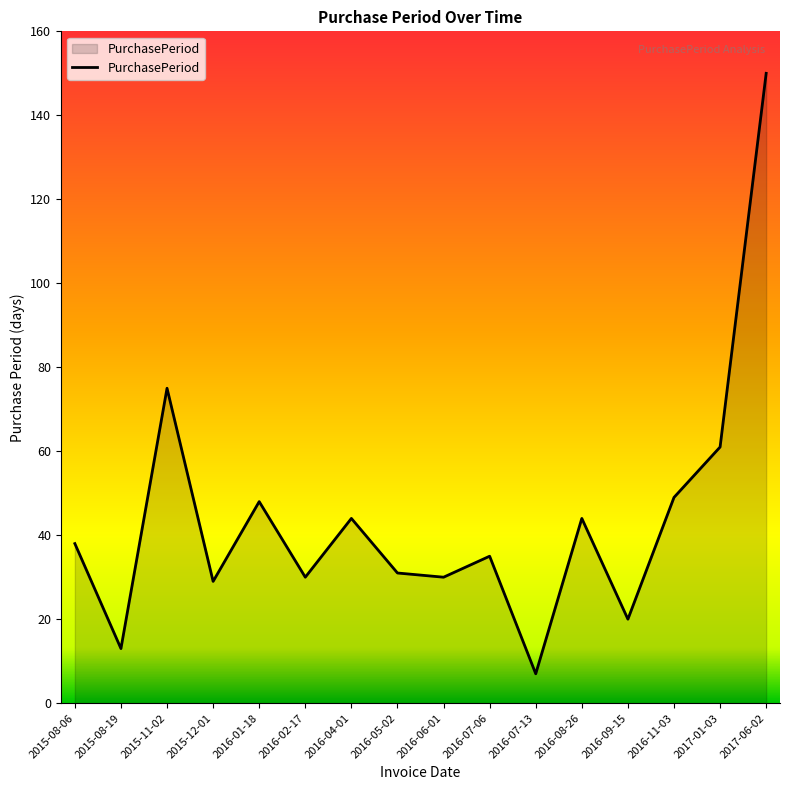

True or false: the data shows 20 at 2016-09-15.

True